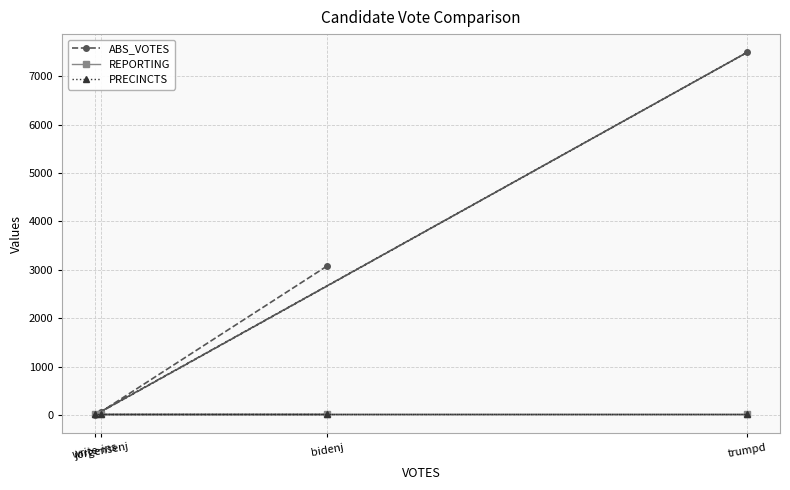

What is the difference between the maximum and minimum values in the ABS_VOTES series?

7497